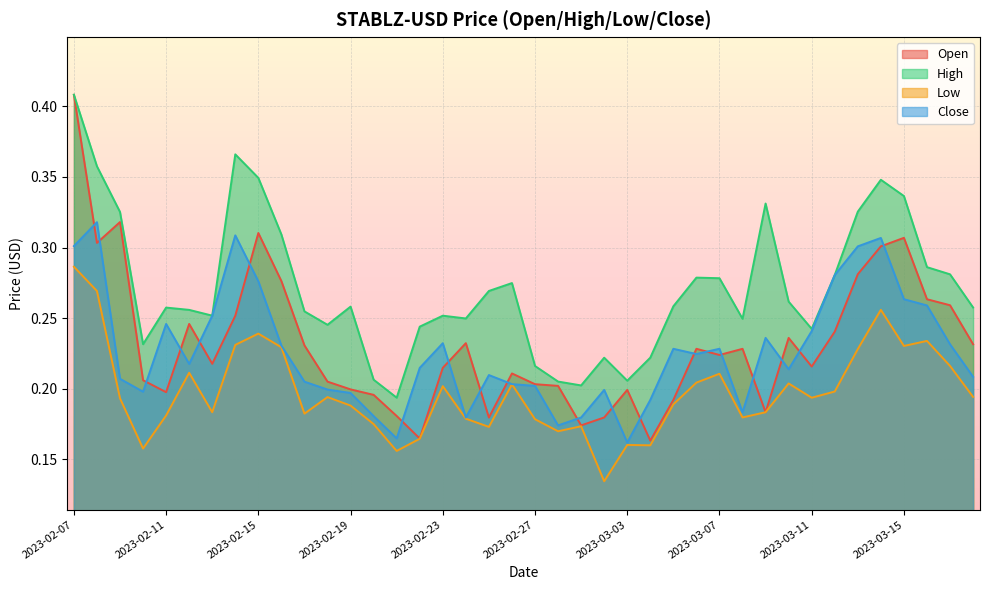

Does the chart display data point markers on the line(s)?

No